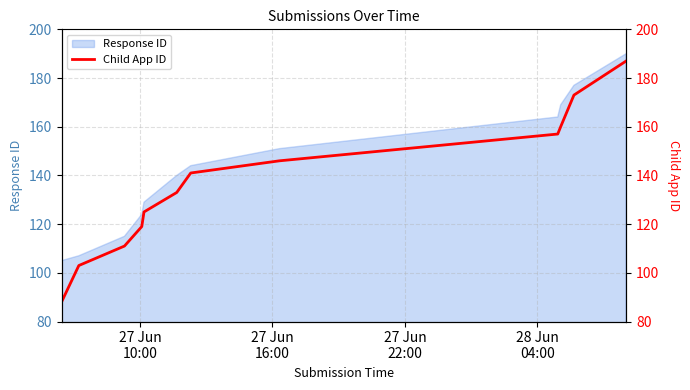

What is the minimum value for Response ID?

105